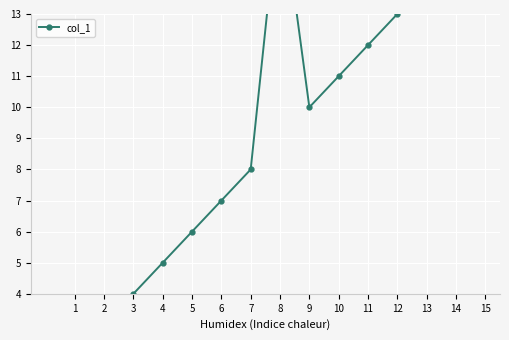

How many points are higher than both their immediate neighbors (excluding endpoints)?

1